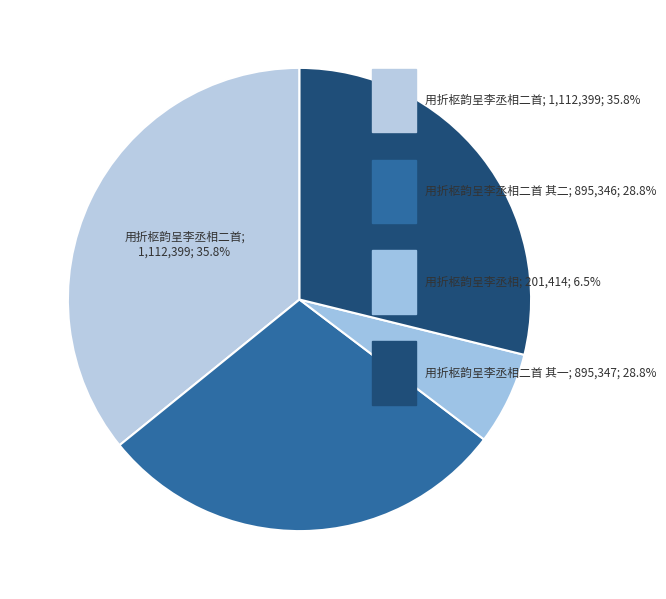

Rank the categories by value from lowest to highest.

用折枢韵呈李丞相, 用折枢韵呈李丞相二首 其二, 用折枢韵呈李丞相二首 其一, 用折枢韵呈李丞相二首